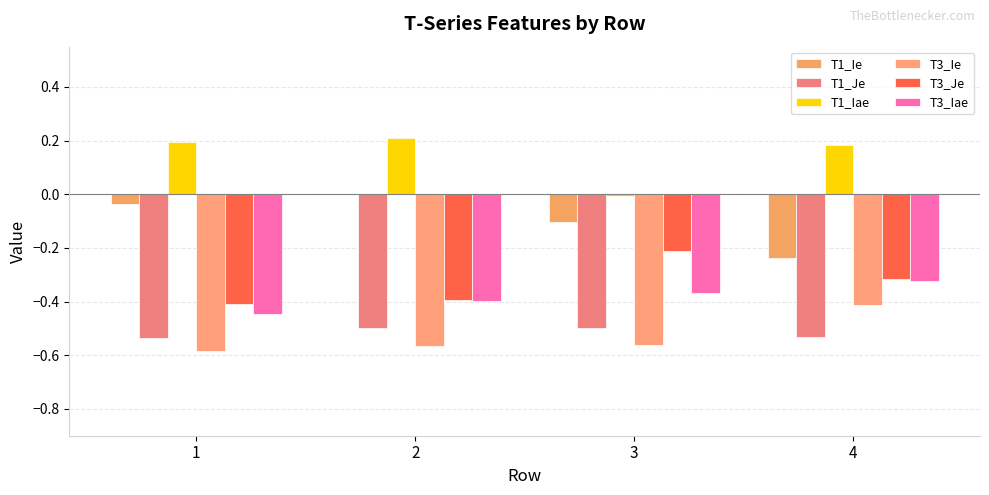

How many groups of bars are there?

4